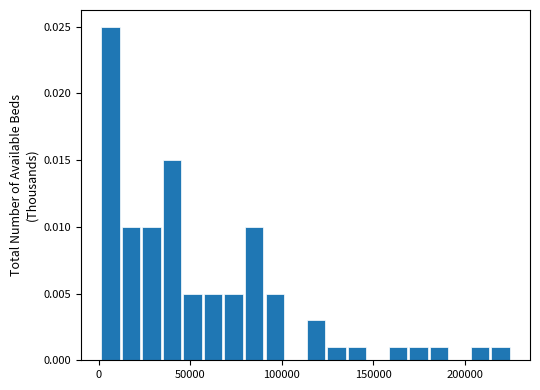

Around what value on the x-axis is the tallest bar? Give the approximate position of its centre, as read against the axis.

5000